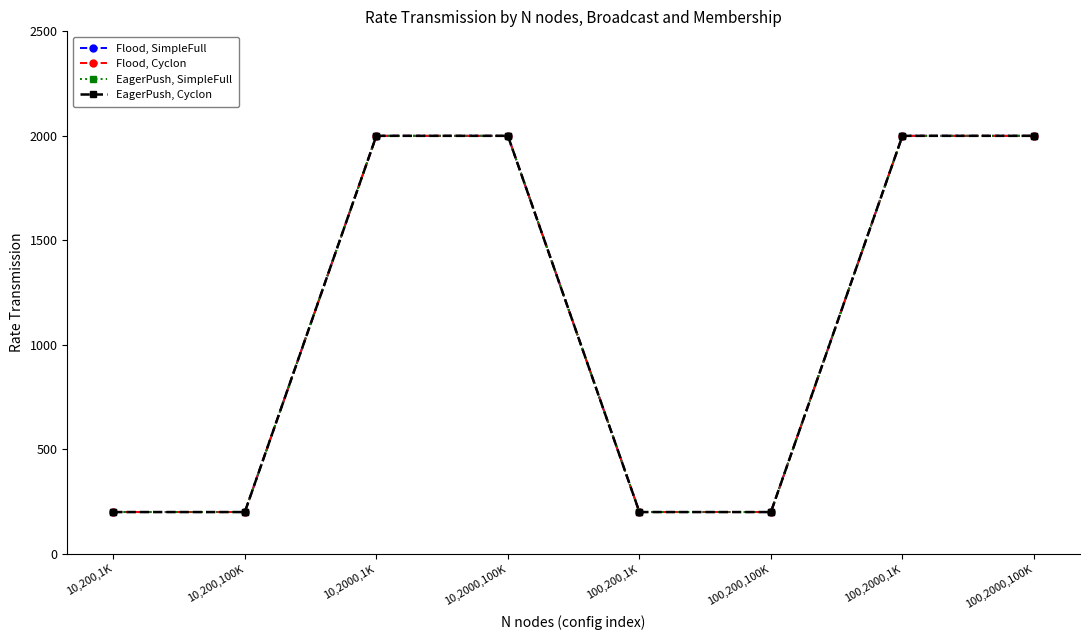

Does the chart display data point markers on the line(s)?

Yes